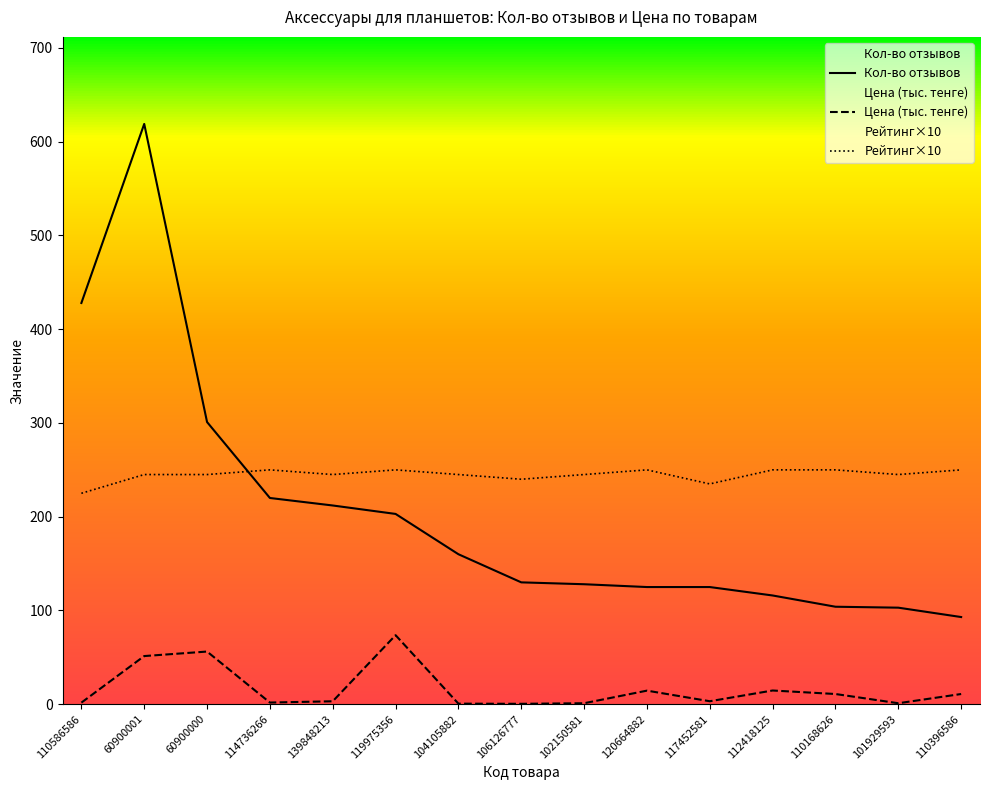

Which series has the largest range (max minus min)?

Кол-во отзывов